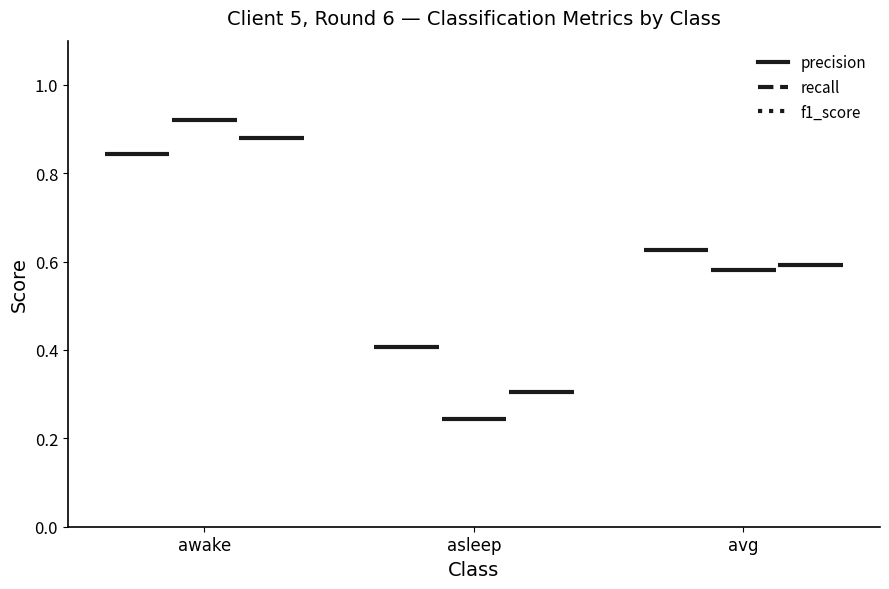

The value of precision at asleep is 0.4. True or false?

True